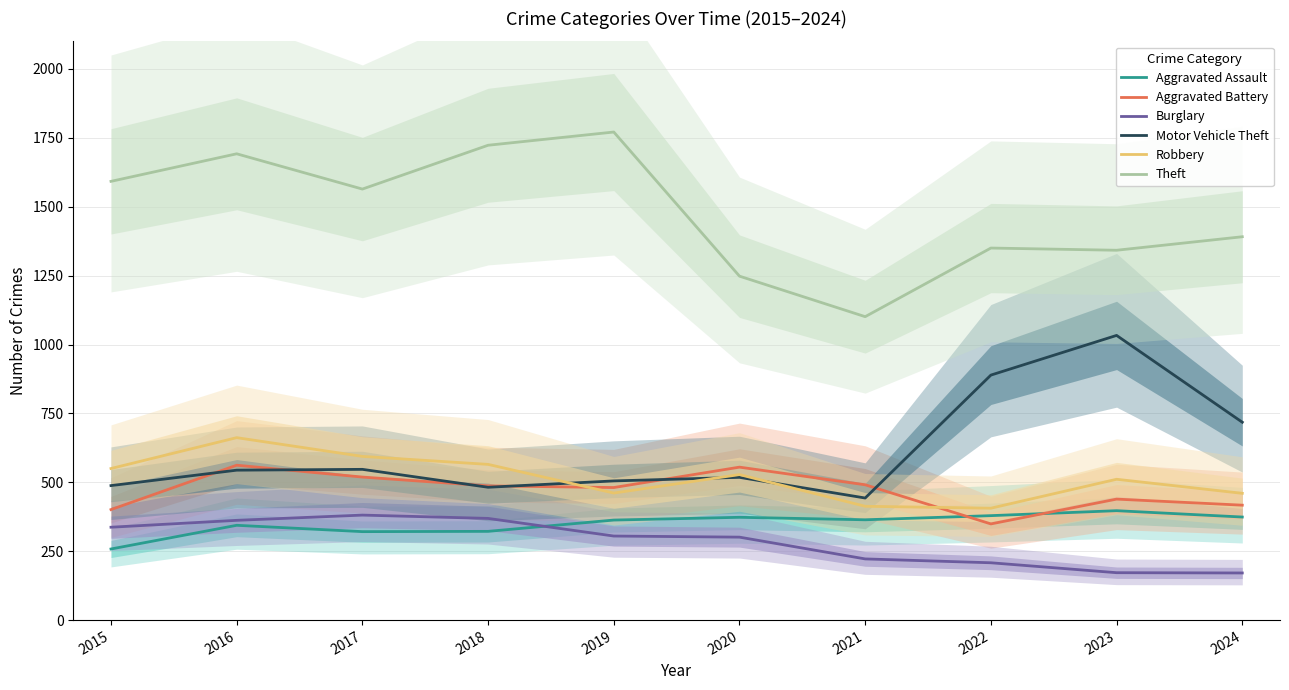

Which label corresponds to the smallest value in the chart?

2024